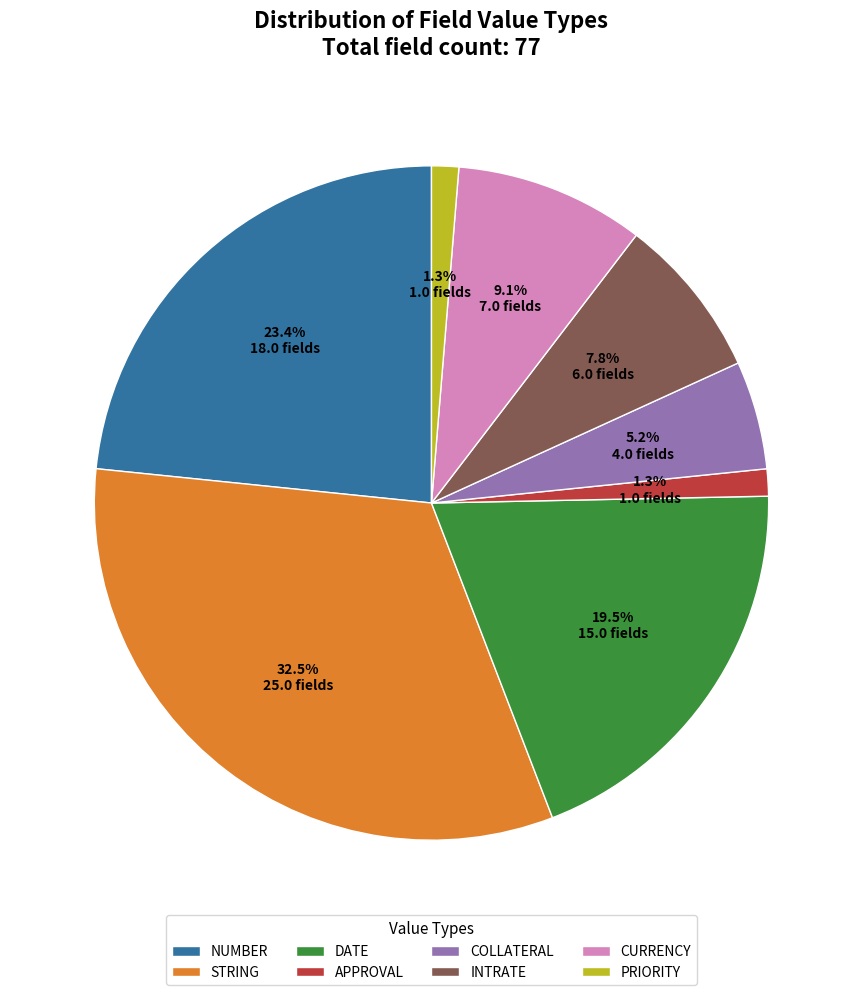

Is there a majority slice in this chart?

No